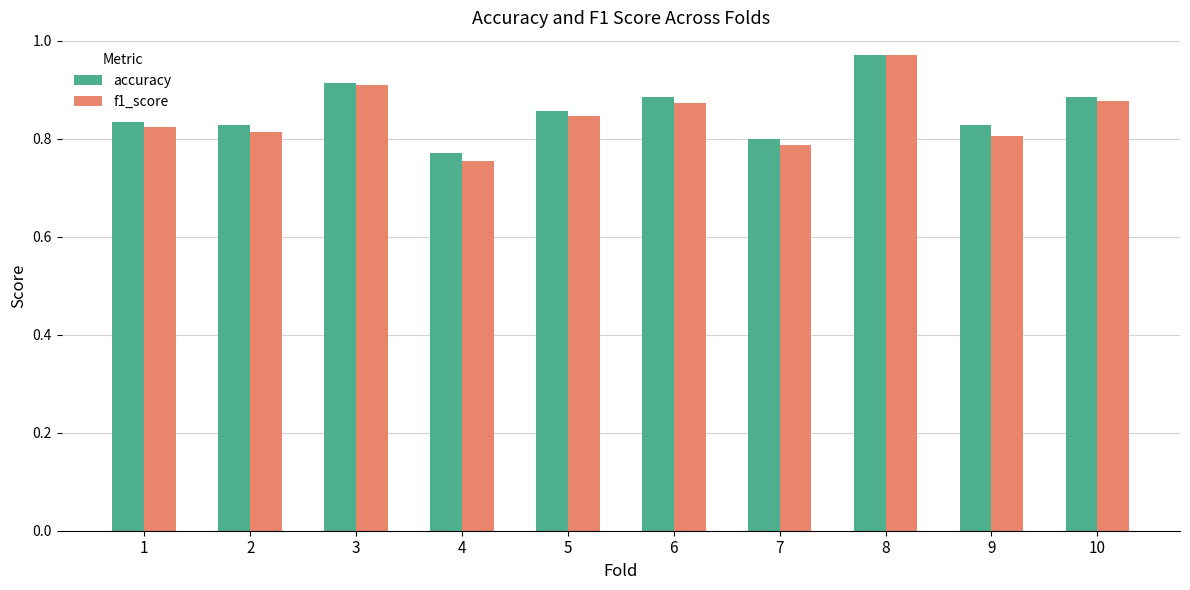

Which series has the widest spread of values?

f1_score